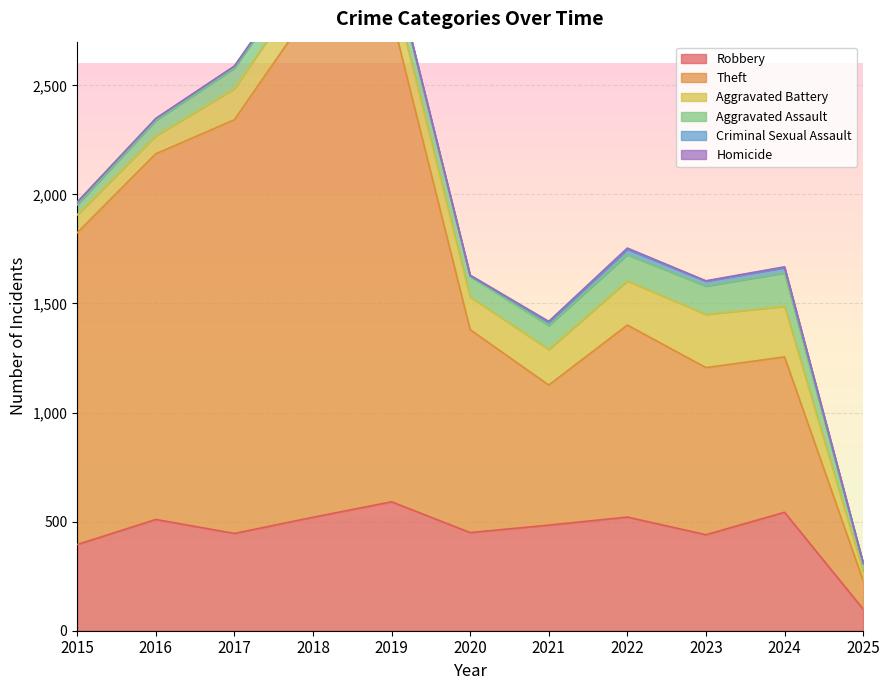

True or false: Homicide has more than 1 points higher than both neighbors.

True